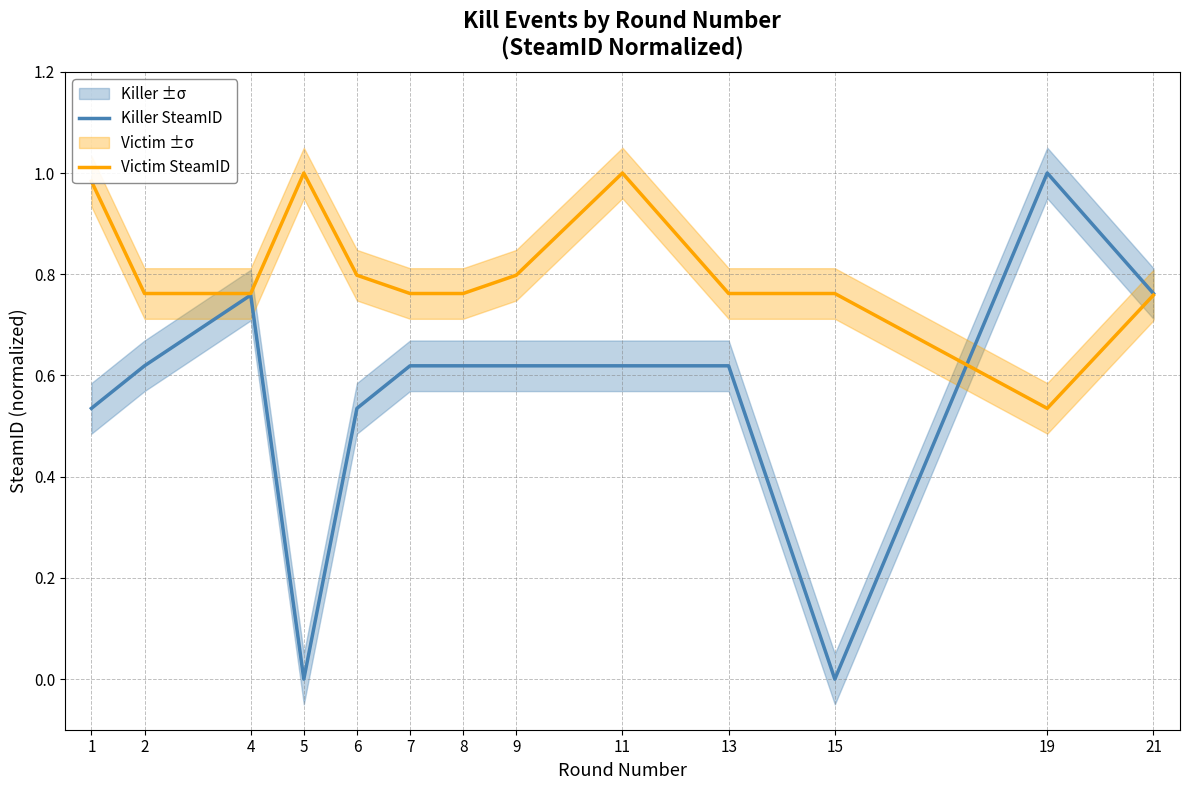

Rank the series by their maximum value, from lowest to highest.

Killer SteamID, Victim SteamID